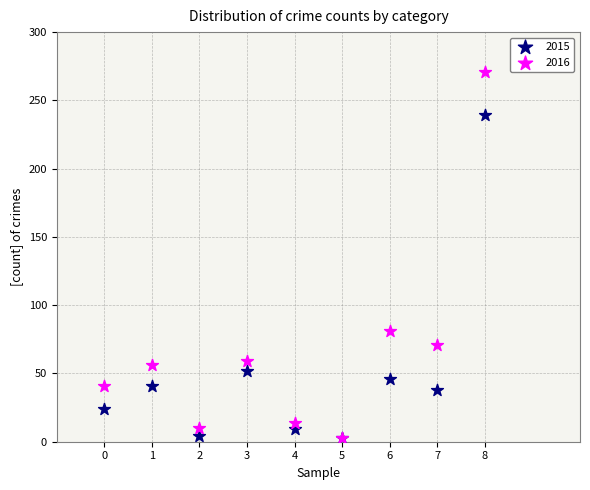

What are all the series names shown in the legend?

2015, 2016